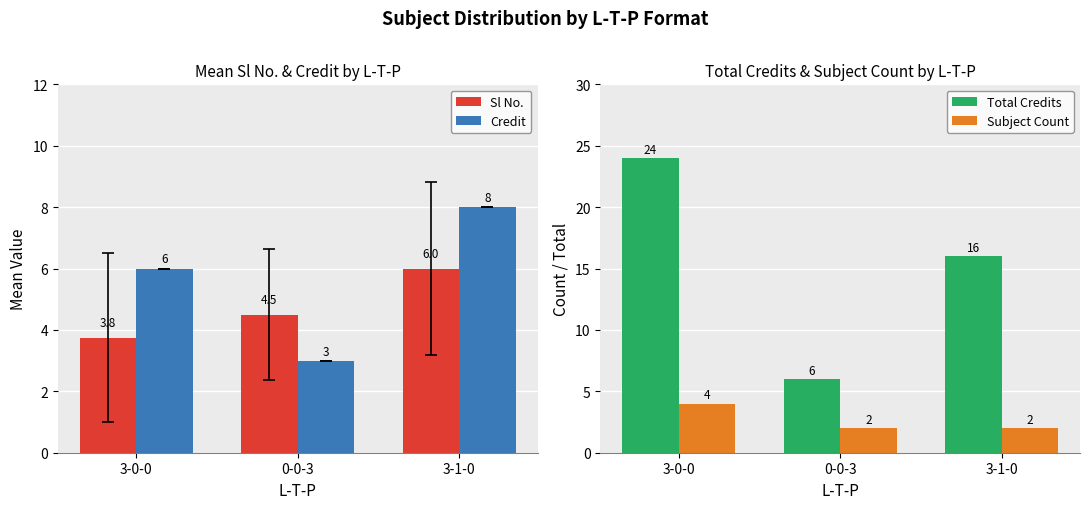

What are all the series names shown in the legend?

Sl No., Credit, Total Credits, Subject Count